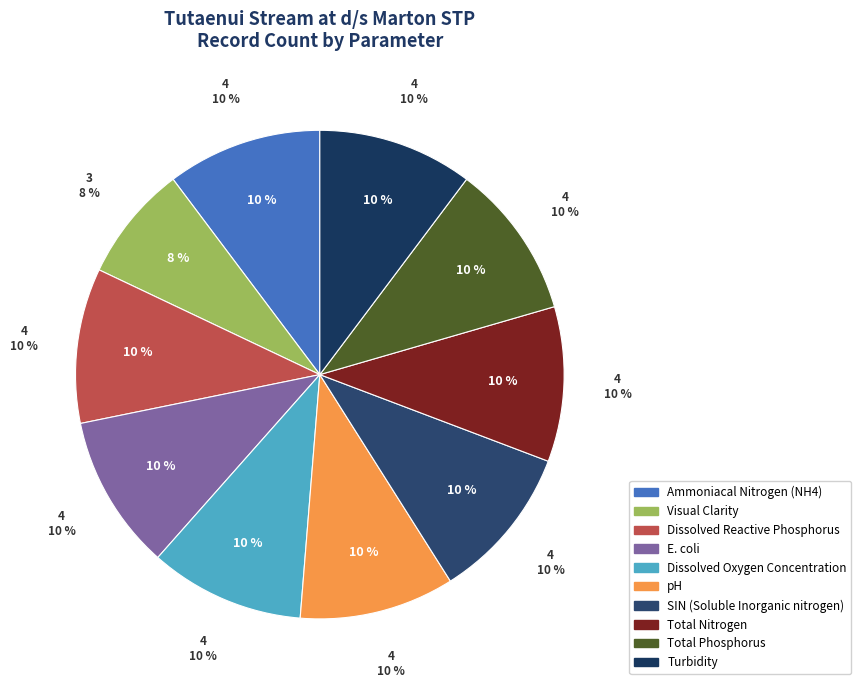

How many slices are in this pie chart?

10